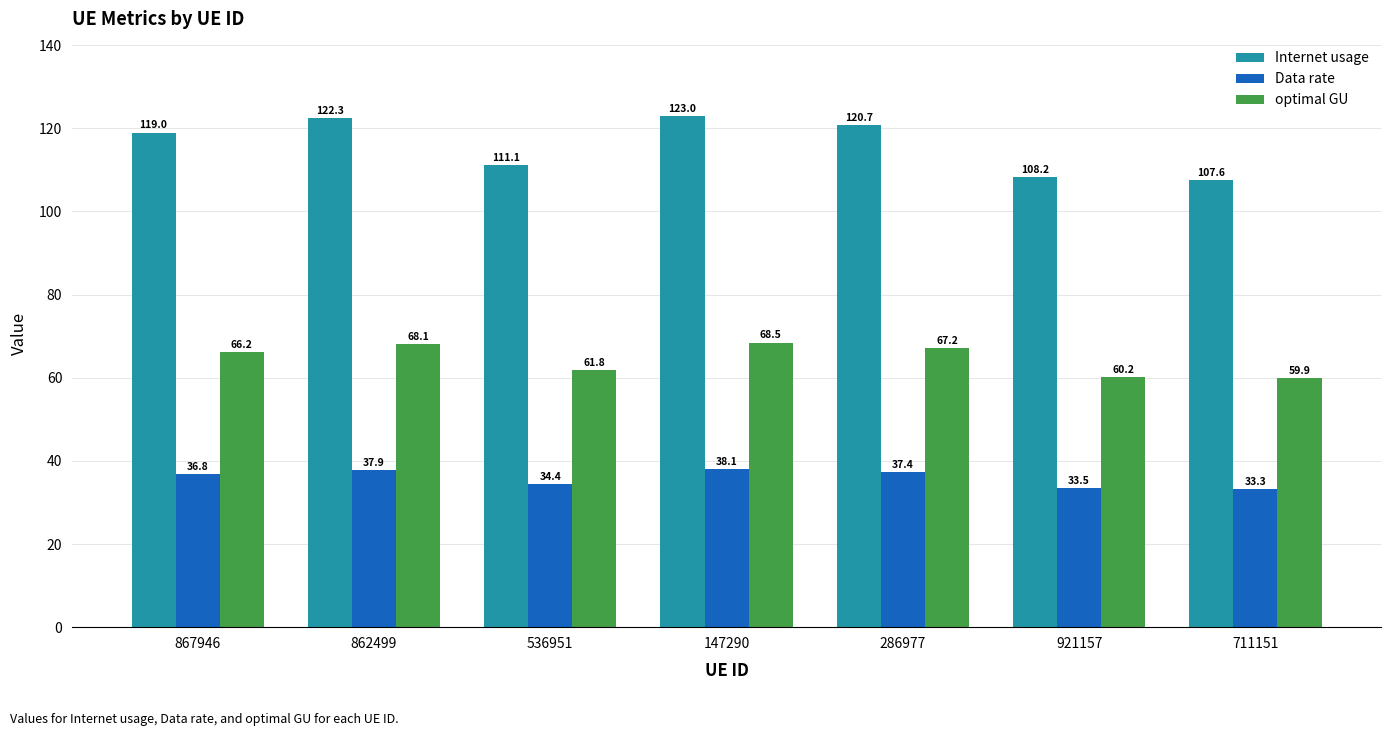

At which category does the chart reach its peak across all series?

147290